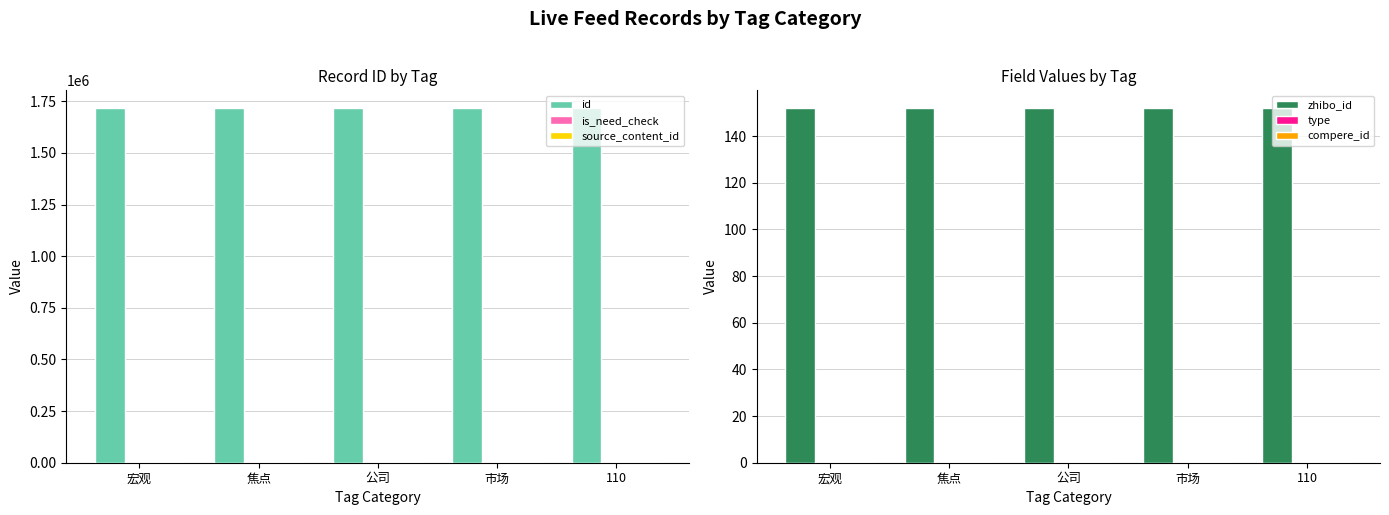

Which category has the lowest value across all series?

焦点